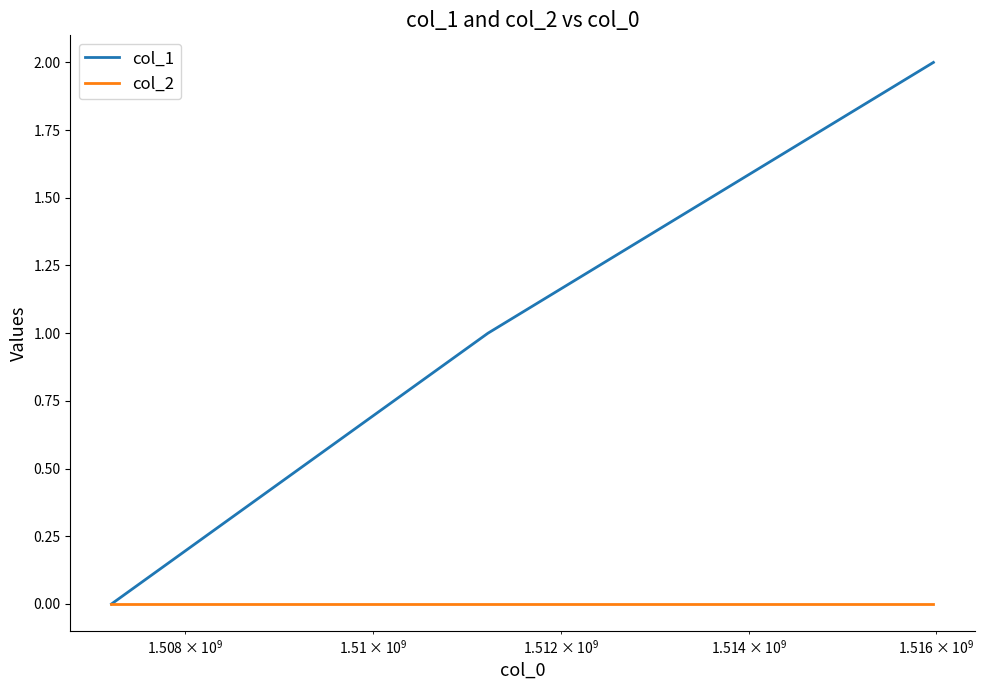

Which series has the largest range (max minus min)?

col_1